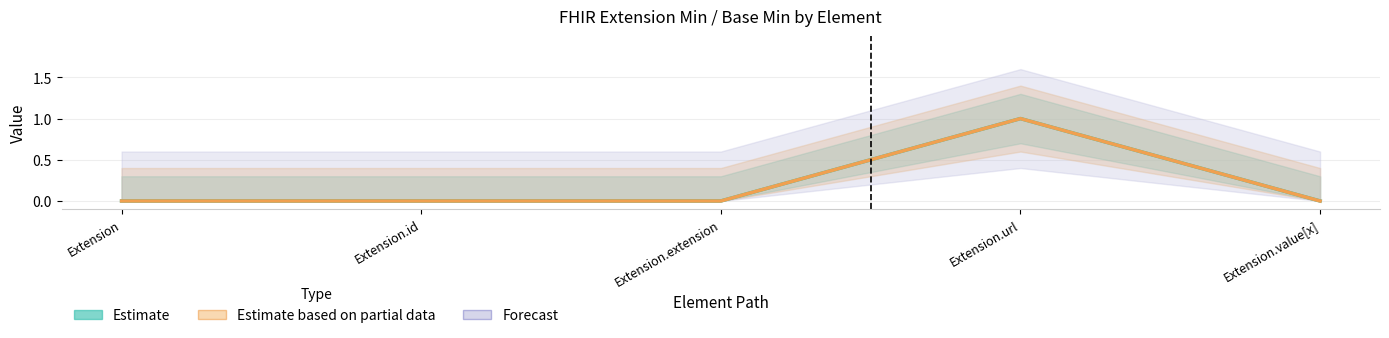

True or false: Min and Base Min cross at least once.

False